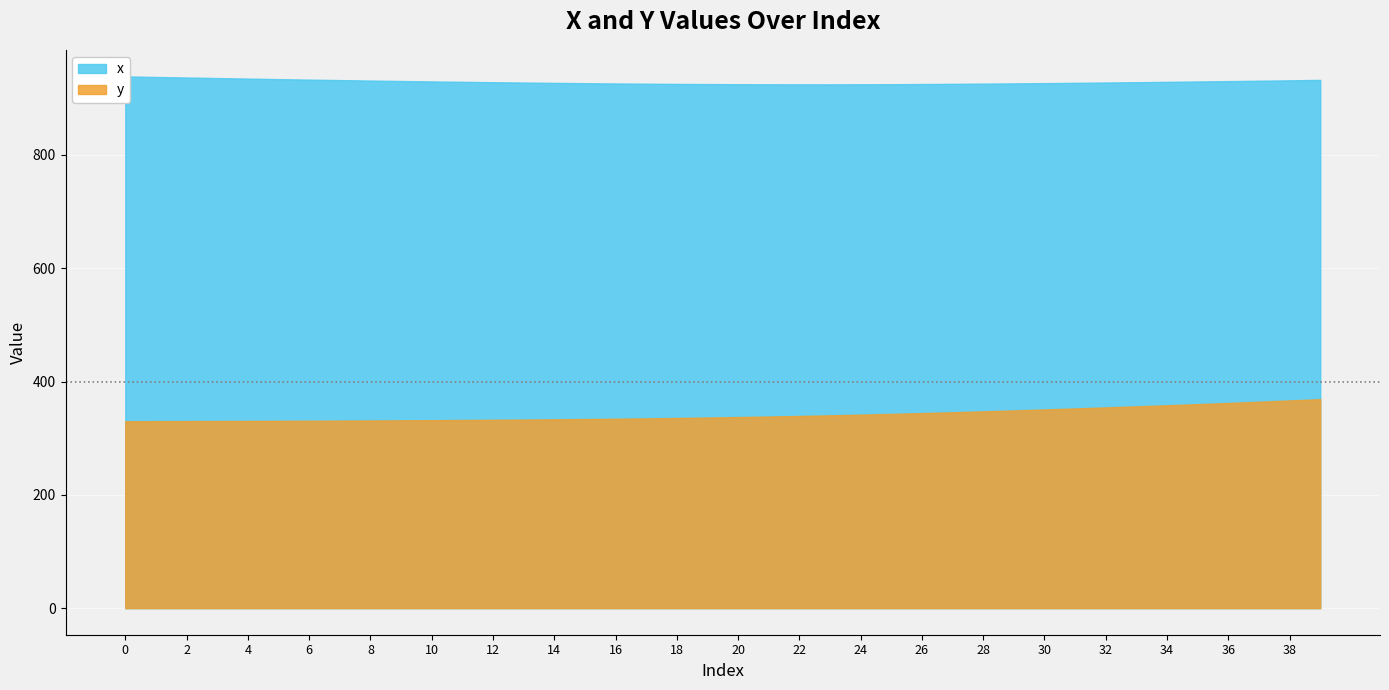

The value of x at 22 is 473.5. True or false?

False